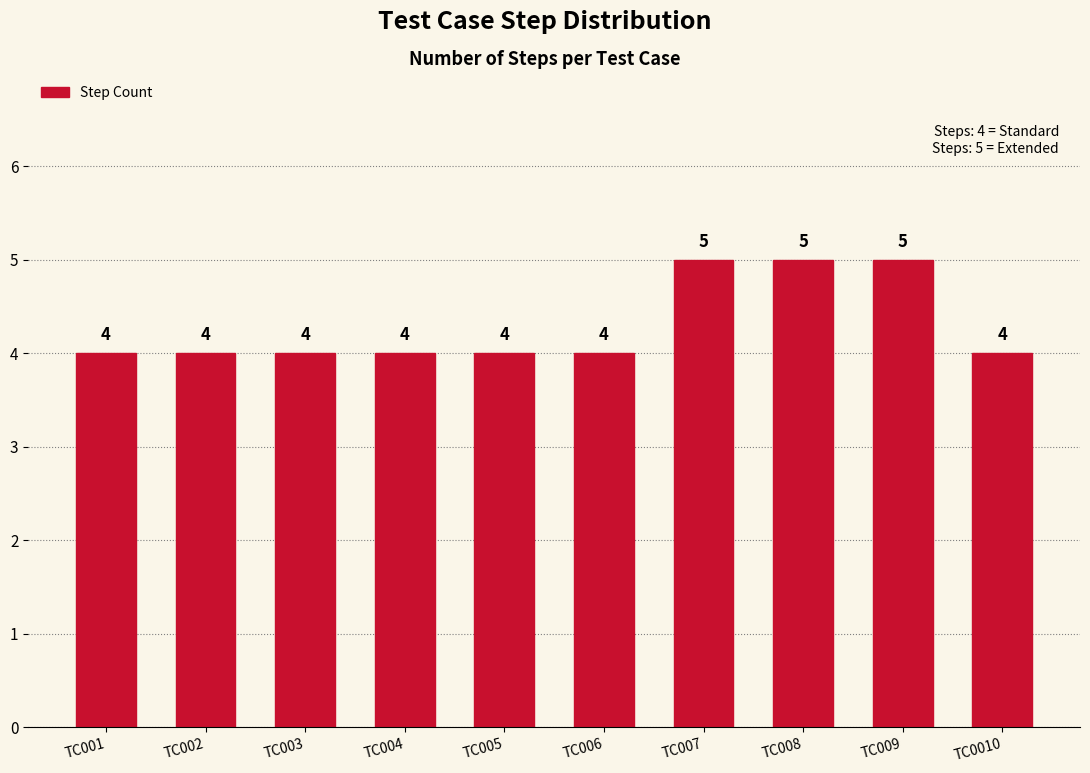

Which has a higher value, TC001 or TC007?

TC007